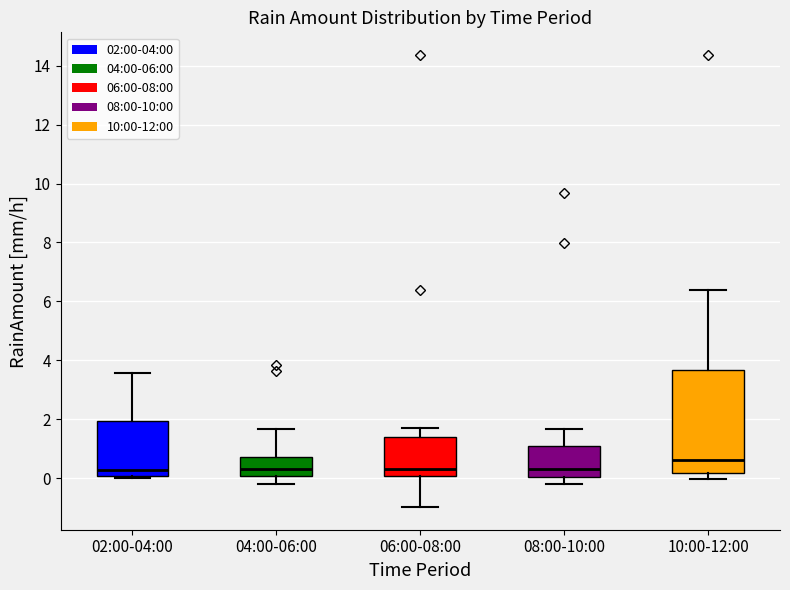

Reading left to right, transcribe this box plot: for each box, give where its median line is, the range the box spans, and where its two whiskers end, as read against the y-axis. The values are not printed on the chart, so give them approximately, as read against the axis.

02:00-04:00: median 0.2, box 0.0 to 2.0, whiskers 0.0 (just below the box's lower edge) to 3.6
04:00-06:00: median 0.4, box 0.0 to 0.8, whiskers -0.2 to 1.6
06:00-08:00: median 0.4, box 0.0 to 1.4, whiskers -1.0 to 1.8
08:00-10:00: median 0.4, box 0.0 to 1.2, whiskers -0.2 to 1.6
10:00-12:00: median 0.6, box 0.2 to 3.6, whiskers 0.0 to 6.4